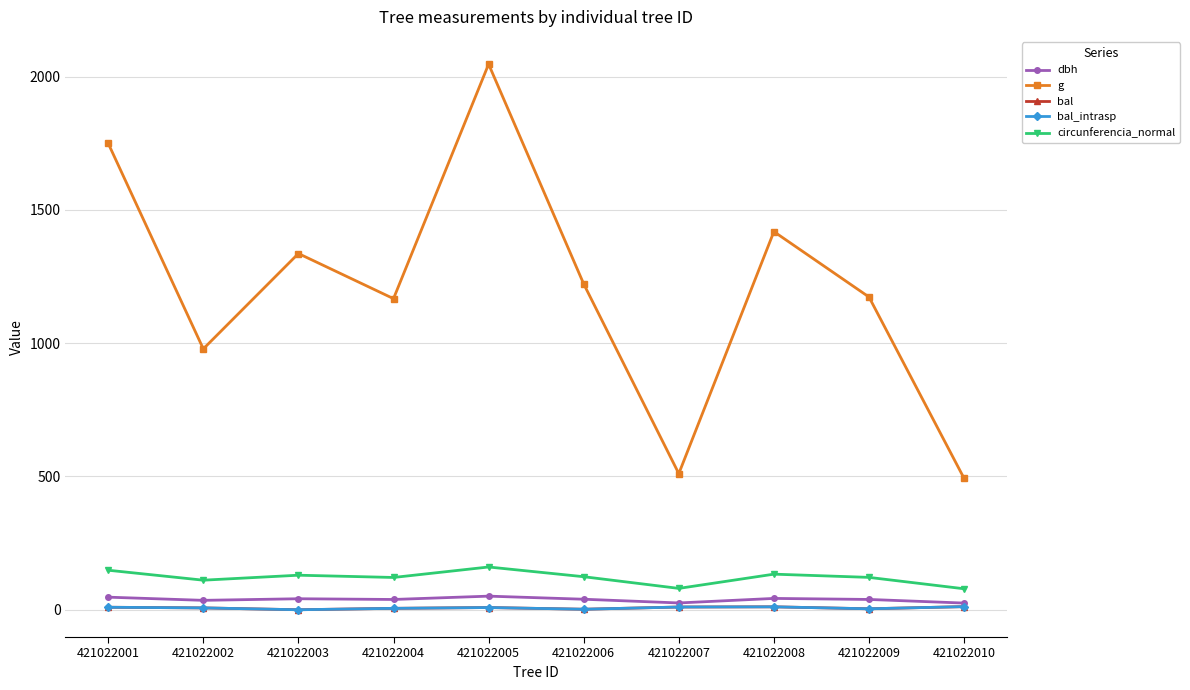

Which label corresponds to the smallest value in the chart?

421022003